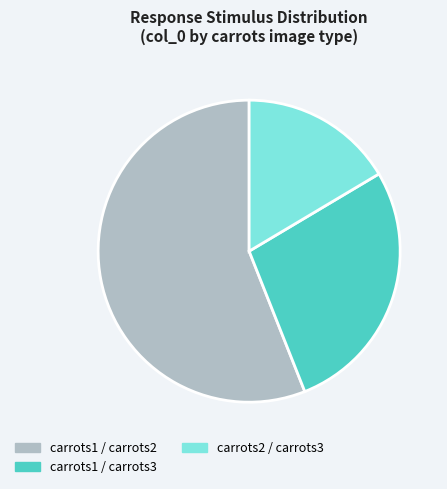

Is it true that carrots1 / carrots3 is 41% of the pie?

False